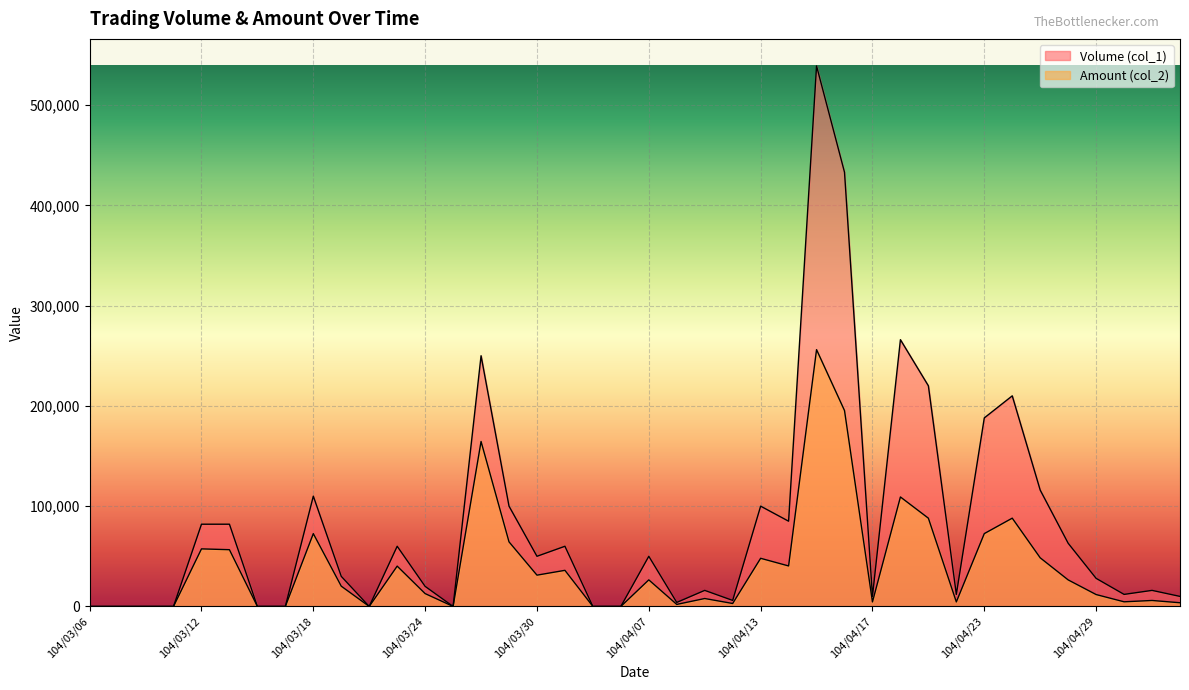

What is the difference between the maximum and minimum values in the Volume (col_1) series?

539000